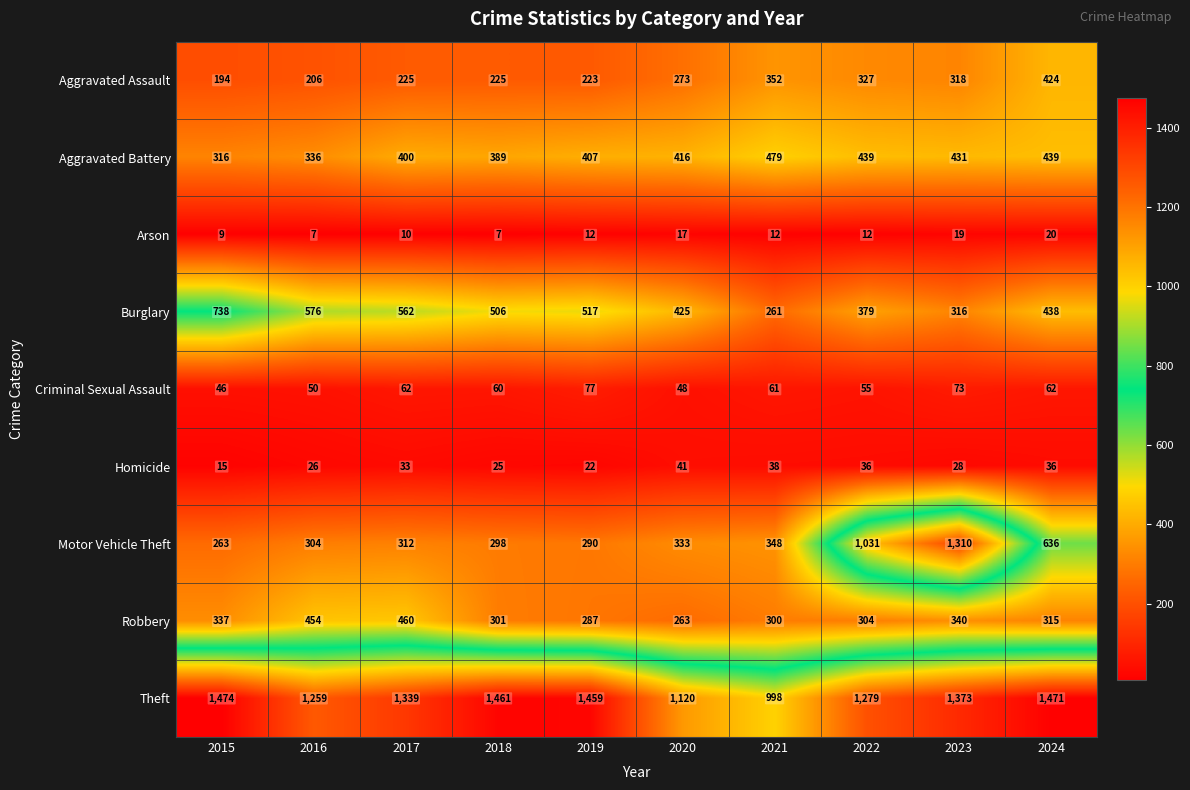

Rank the series by their maximum value, from highest to lowest.

Theft, Motor Vehicle Theft, Burglary, Aggravated Battery, Robbery, Aggravated Assault, Criminal Sexual Assault, Homicide, Arson